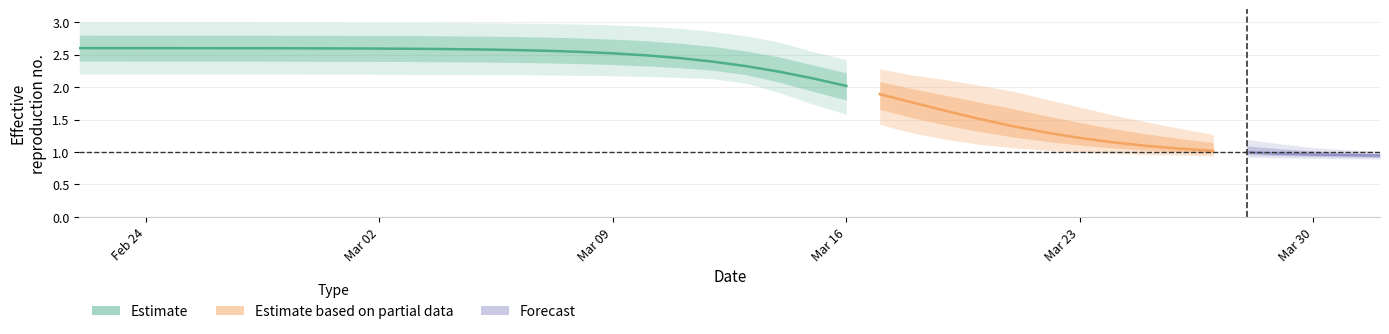

What is the total value across all series at 36?

3.0